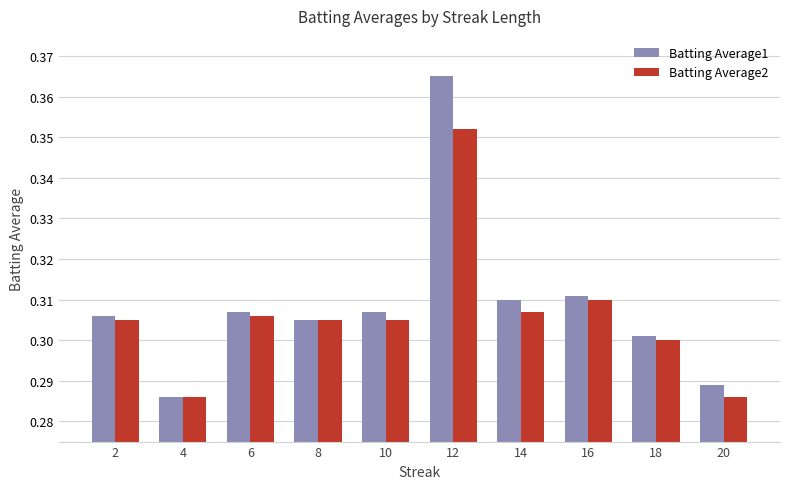

At which label does Batting Average1 reach its peak?

12